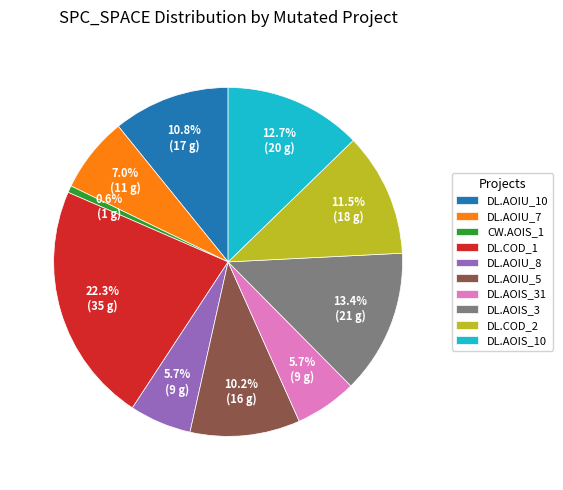

Is there a majority slice in this chart?

No